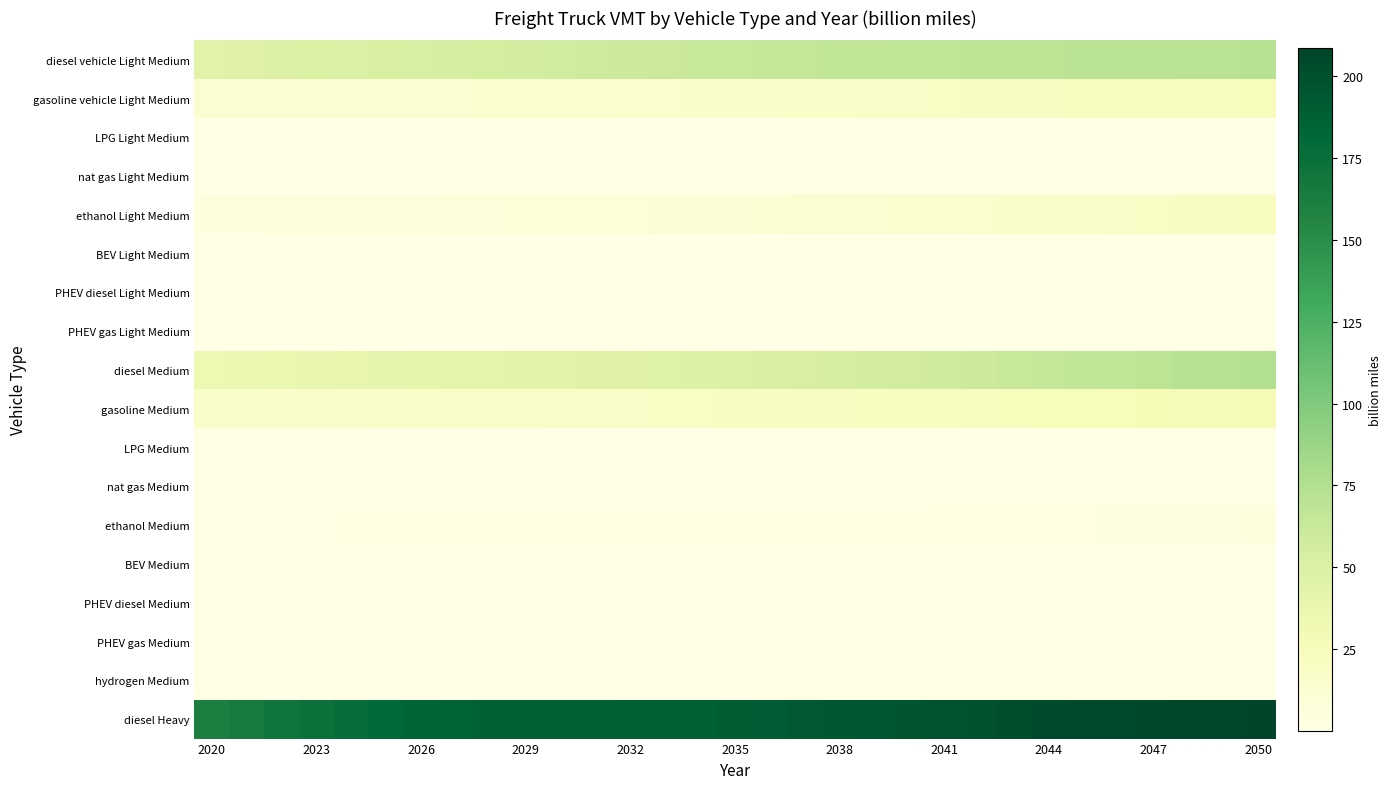

How many data points does each series have?

31